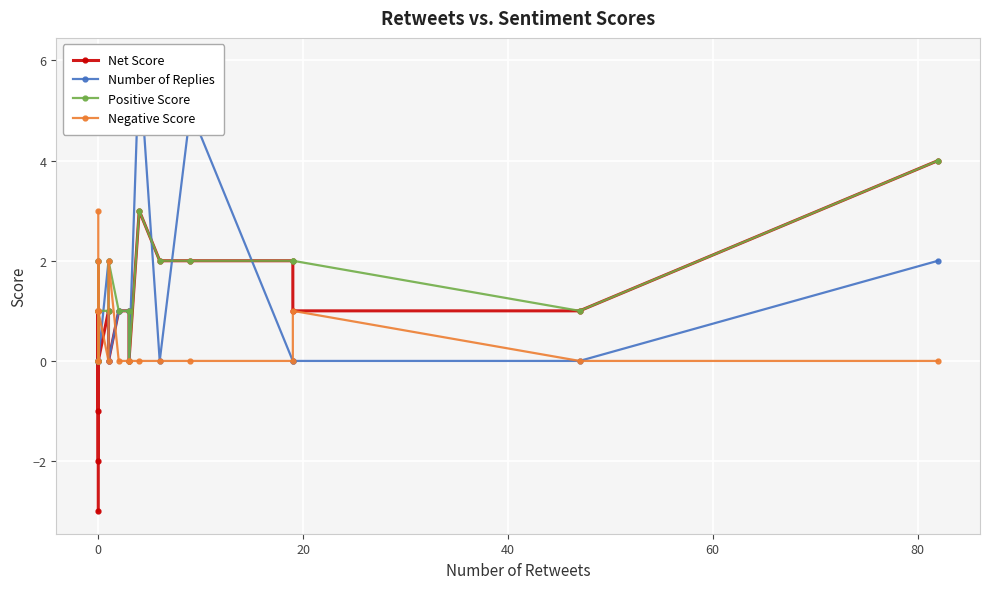

How many lines are shown in the chart?

4